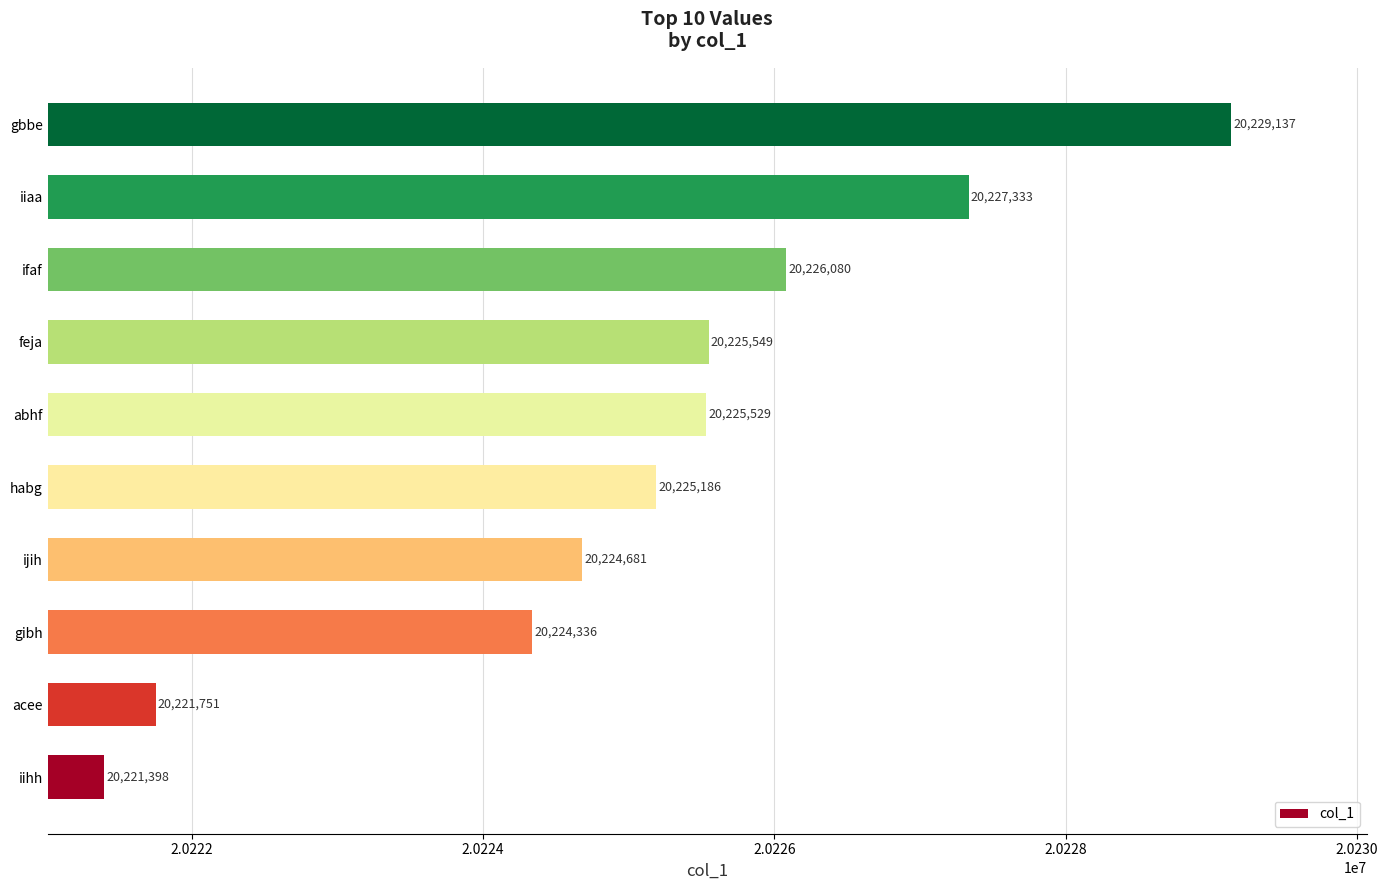

What is the average value?

20225098